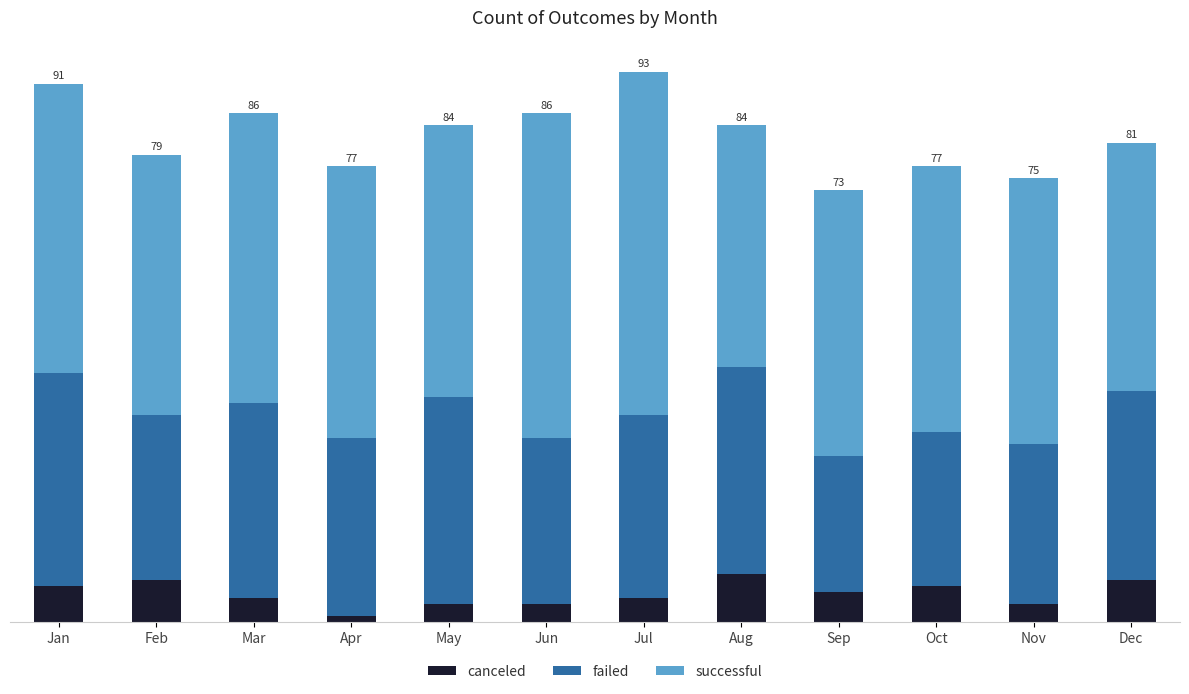

What is the sum of the canceled values at Oct and Feb?

13